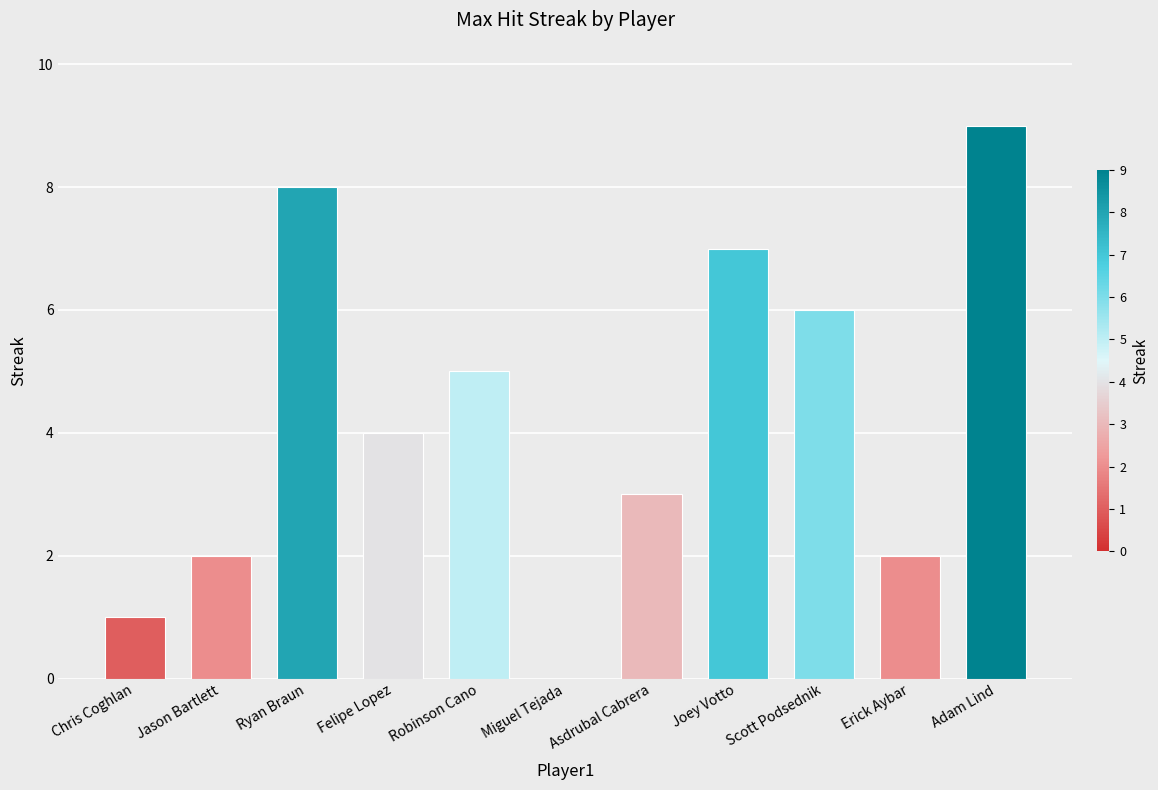

Between Joey Votto and Scott Podsednik, which is larger?

Joey Votto